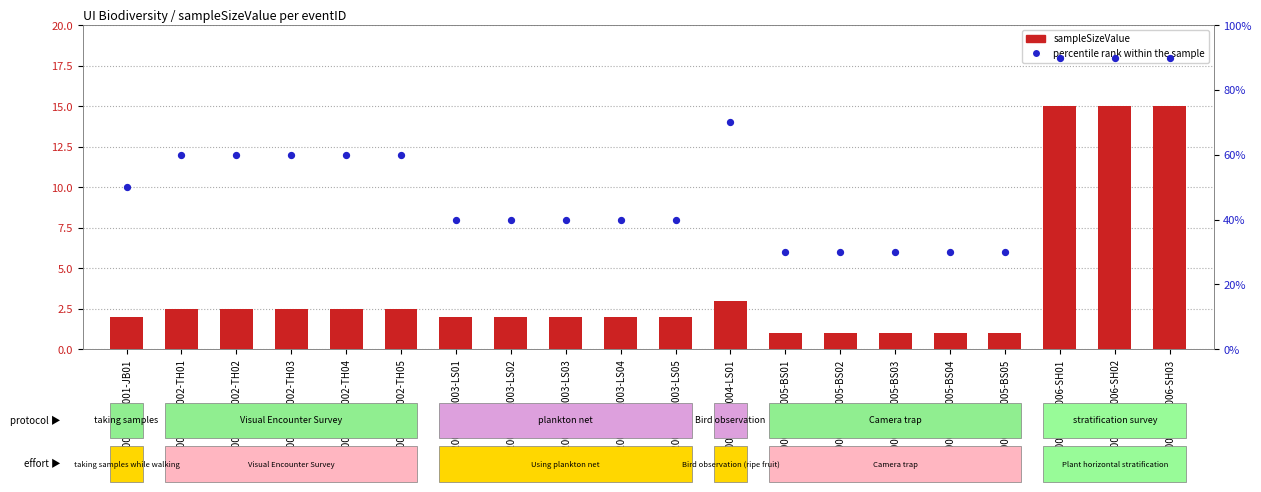

At which category is the sum across all series the highest?

UI-2007DP-TL006-SH01